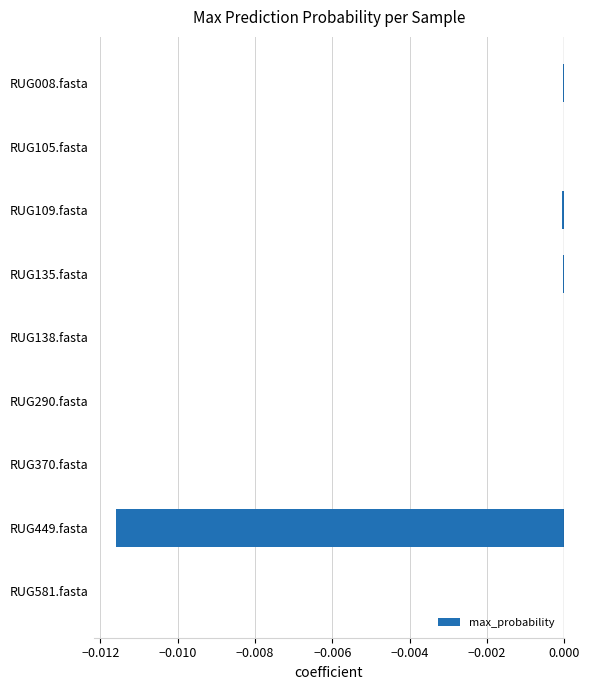

The value at RUG135.fasta is -0.0. True or false?

True